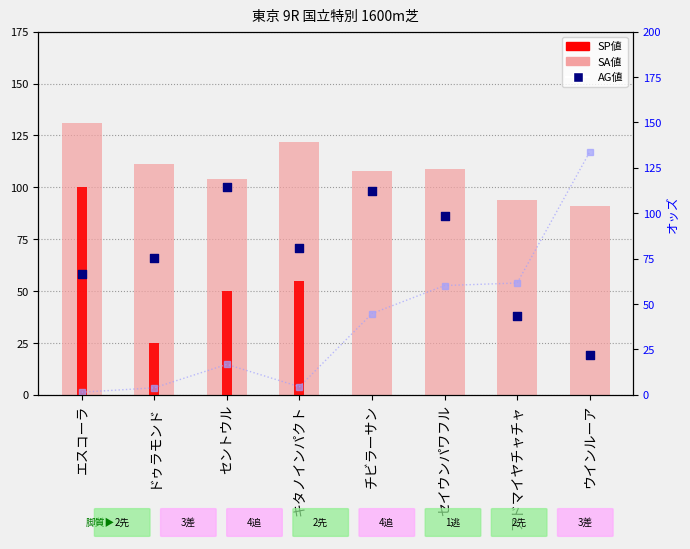

Which series has the largest Y range (max minus min)?

オッズ